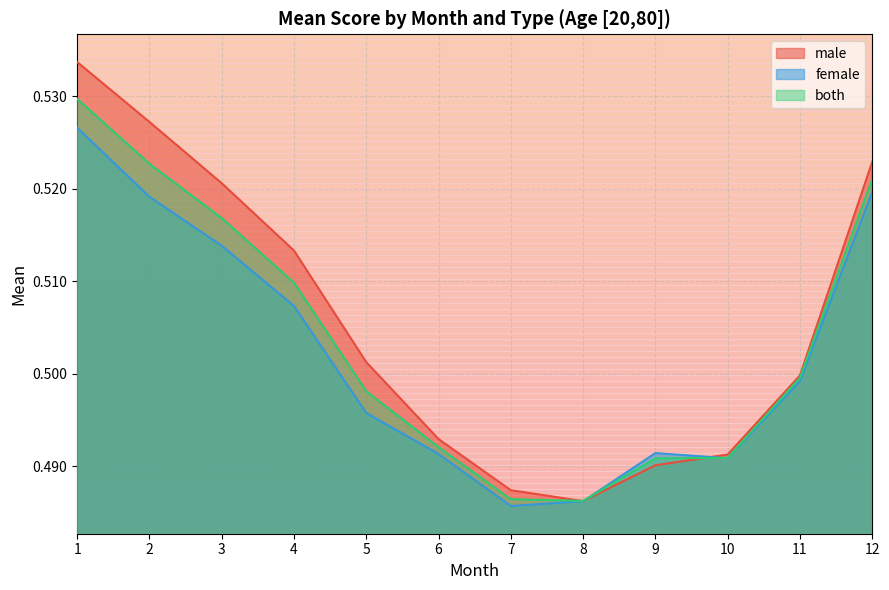

How many lines are shown in the chart?

3